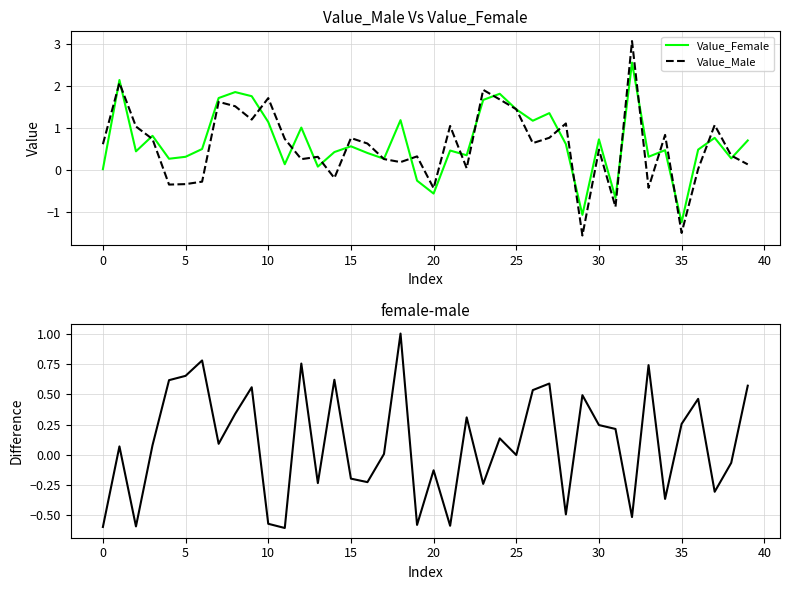

How many values in the Value_Male series exceed 0?

31